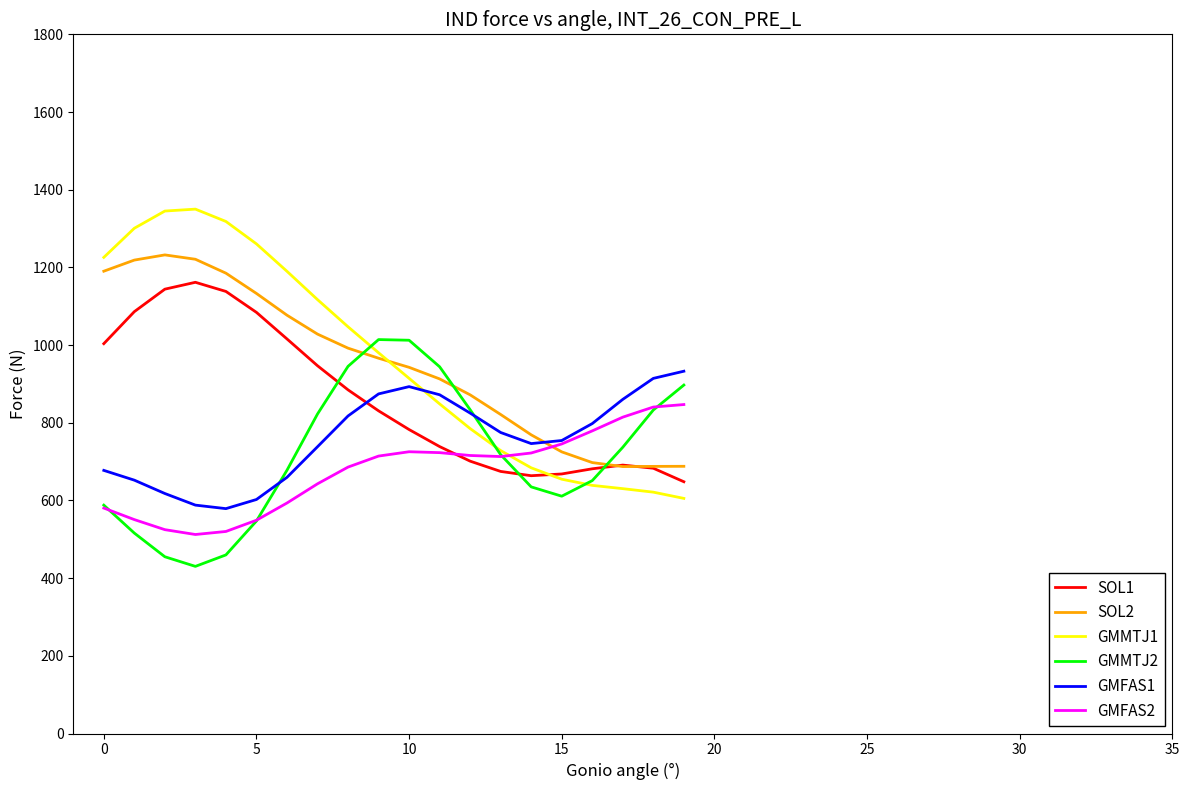

What is the minimum value for GMFAS1?

578.9